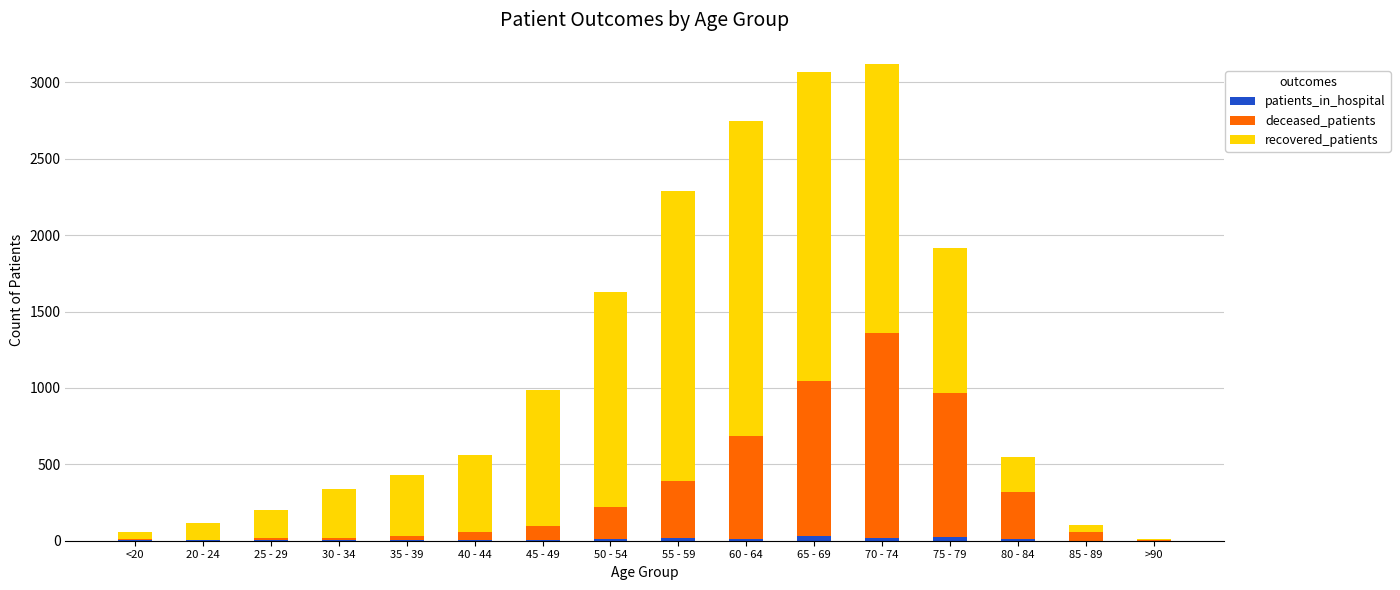

At how many categories does at least one series exceed 1963?

2